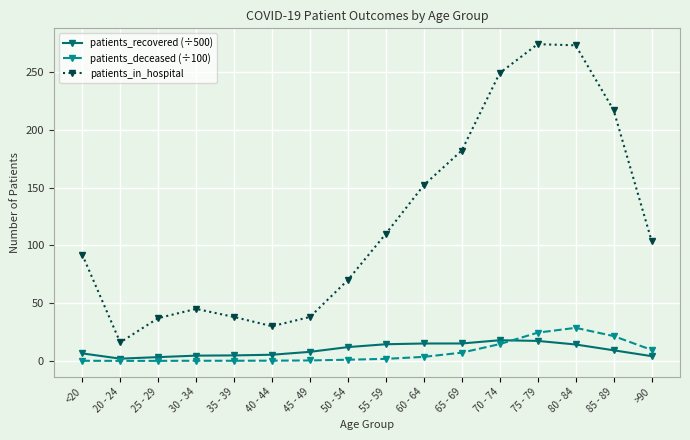

At which category does patients_in_hospital reach its first local valley?

20 - 24